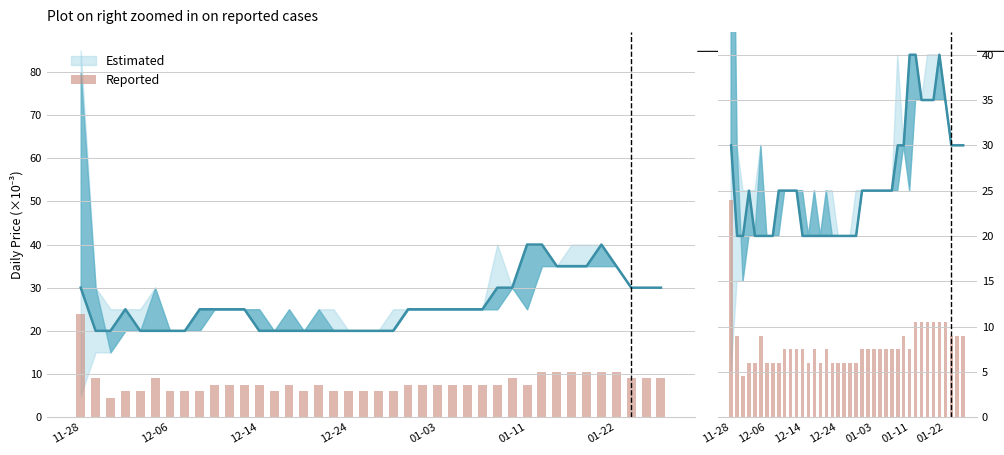

What is the change in value from 11-28 to 33?

-13.5